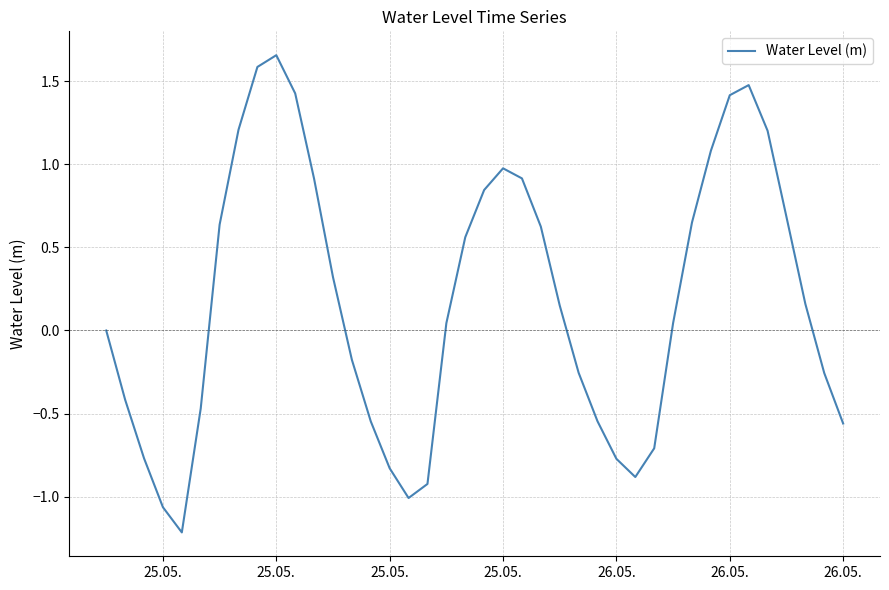

What is the difference between the maximum and minimum values?

2.9